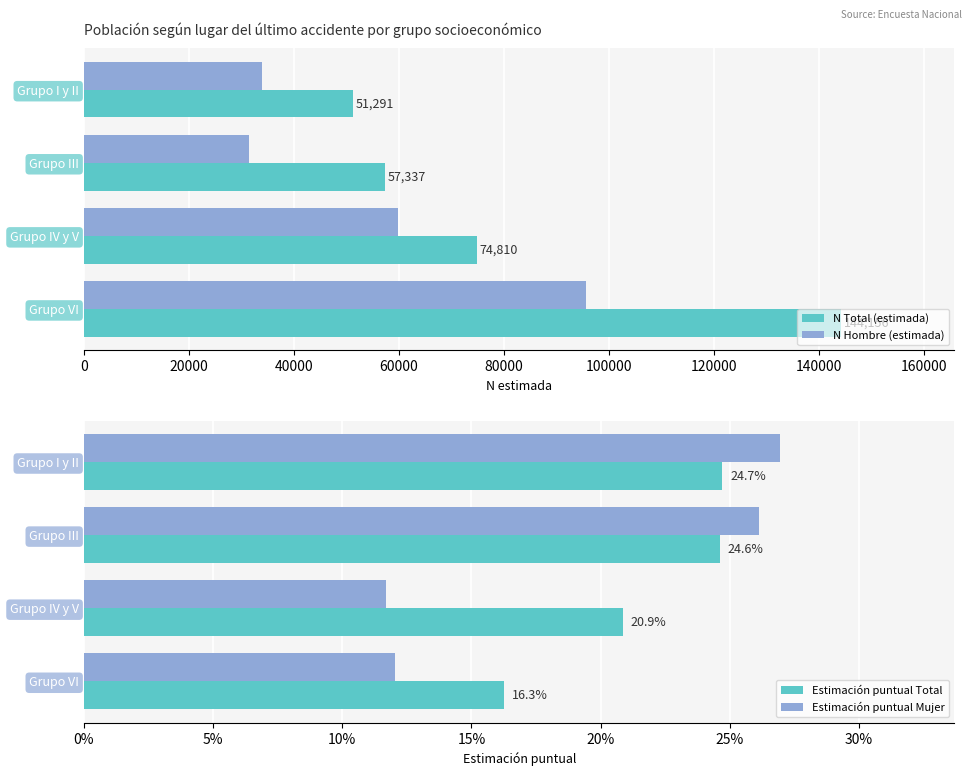

The value of N Total (estimada) at Grupo I y II is 23724. True or false?

False